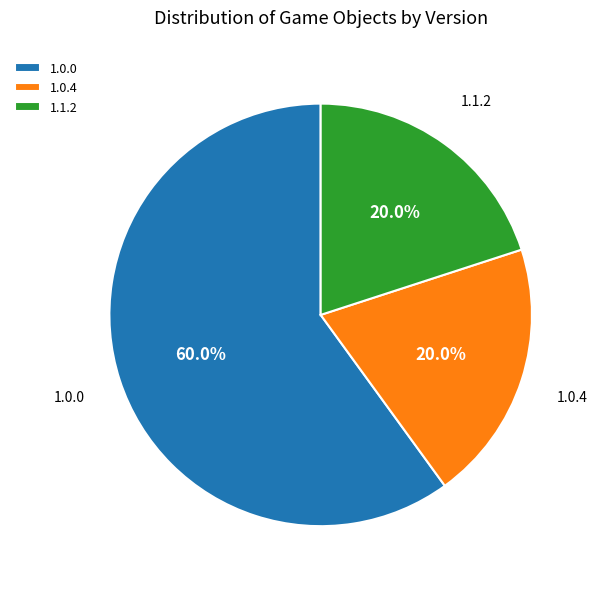

Is there a majority slice in this chart?

Yes